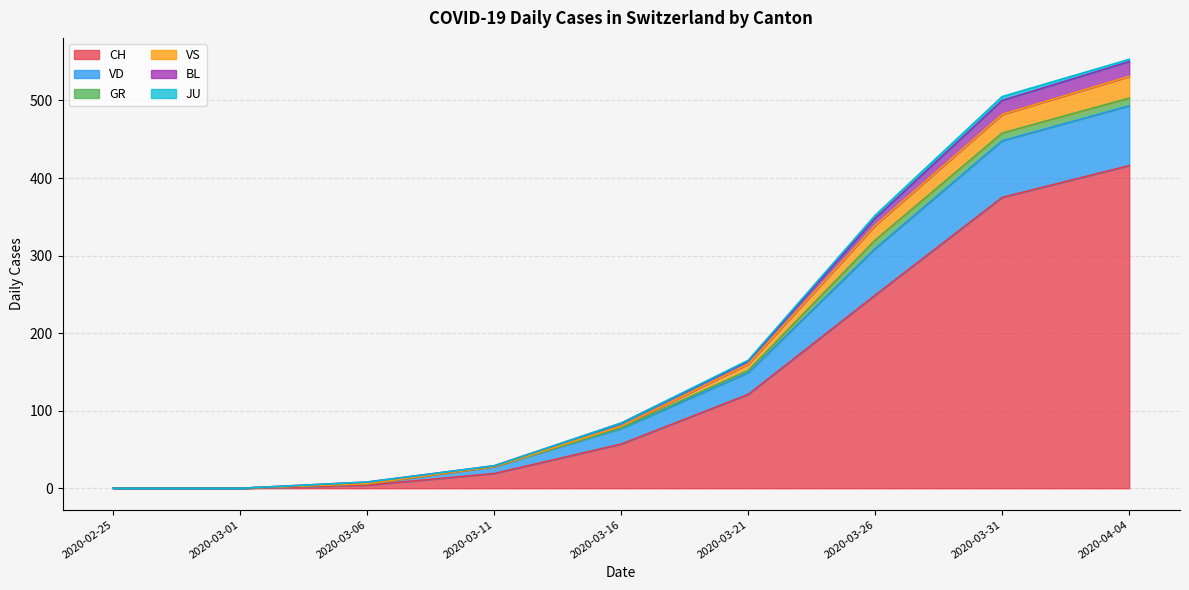

What is the highest value of the CH series?

416